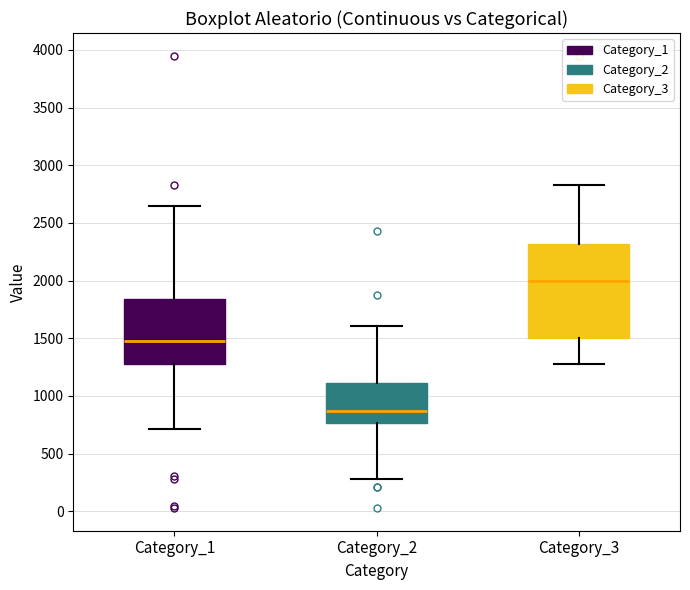

Reading left to right, transcribe this box plot: for each box, give where its median line is, the range the box spans, and where its two whiskers end, as read against the y-axis. The values are not printed on the chart, so give them approximately, as read against the axis.

Category_1: median 1500, box 1300 to 1850, whiskers 700 to 2650
Category_2: median 850, box 750 to 1100, whiskers 300 to 1600
Category_3: median 2000, box 1500 to 2300, whiskers 1300 to 2850